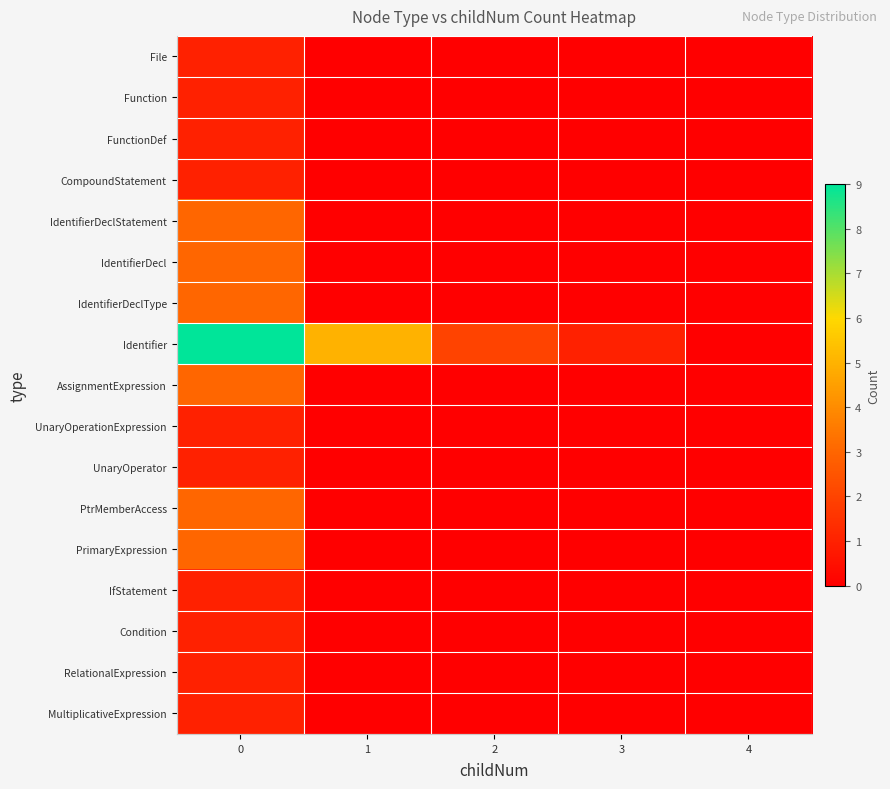

At how many categories does at least one series exceed 2?

2